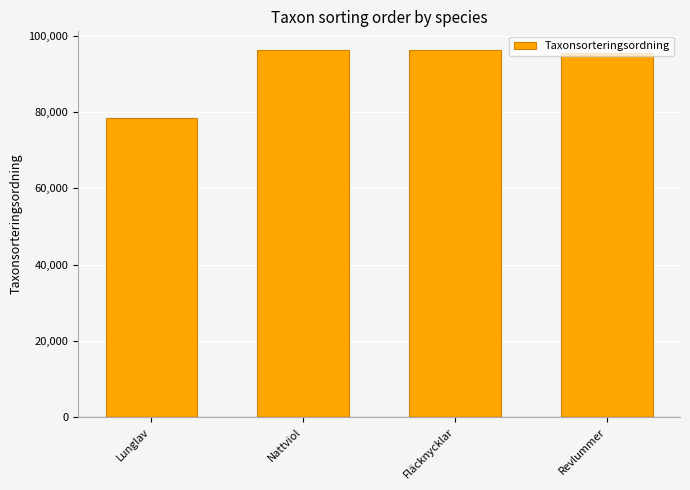

What is the minimum value shown in the chart?

78569